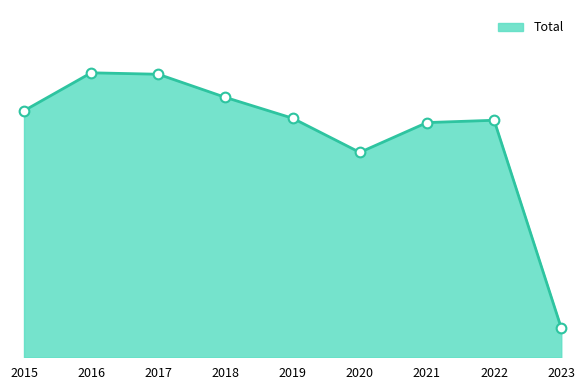

Is this an area chart (filled region under the line)?

Yes